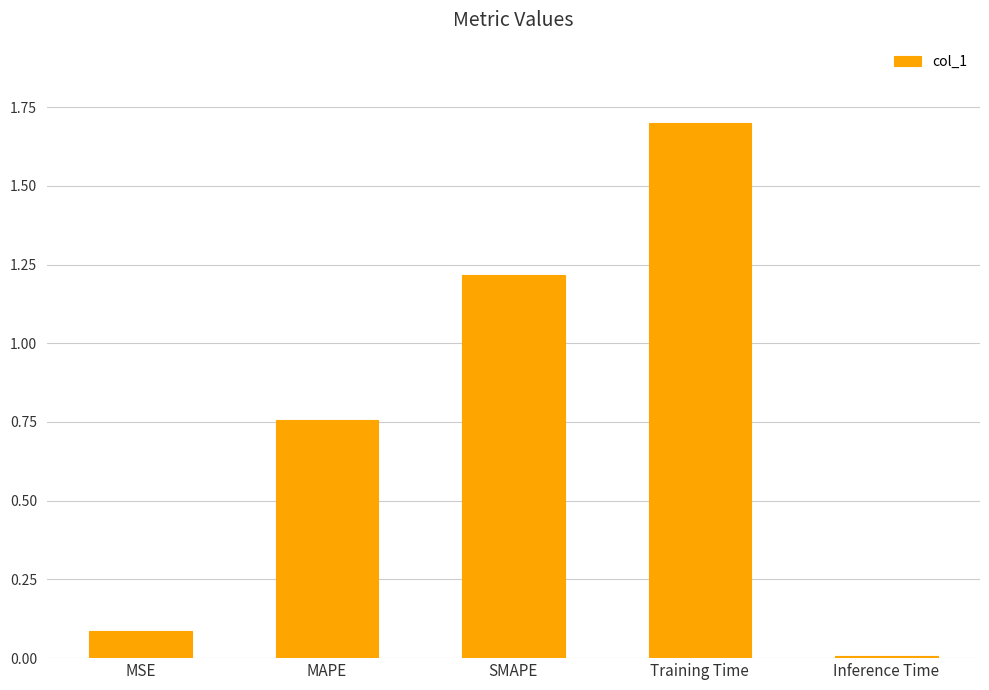

What value does the data have at SMAPE?

1.2